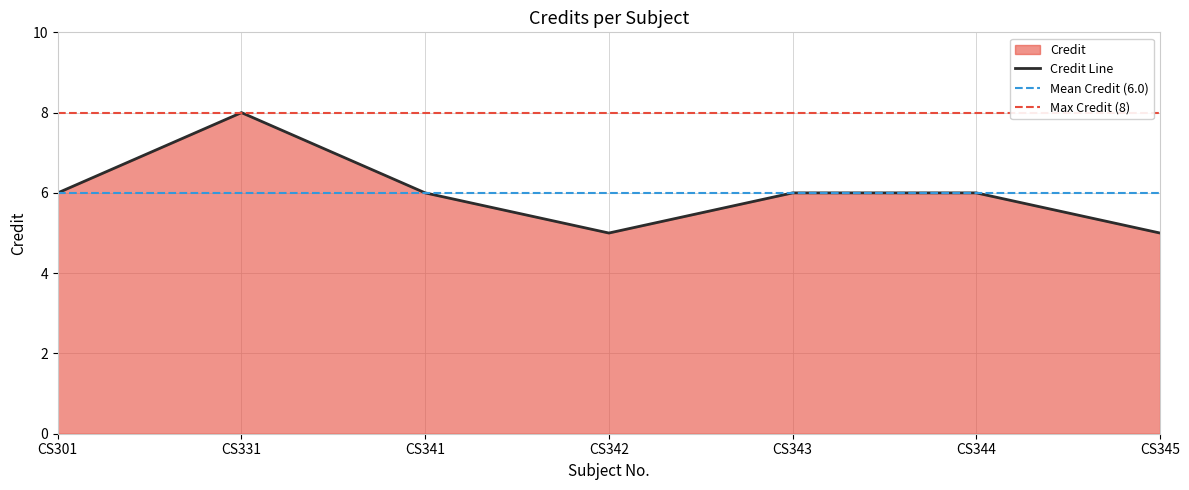

Rank the categories by value from highest to lowest.

CS331, CS301, CS341, CS343, CS344, CS342, CS345